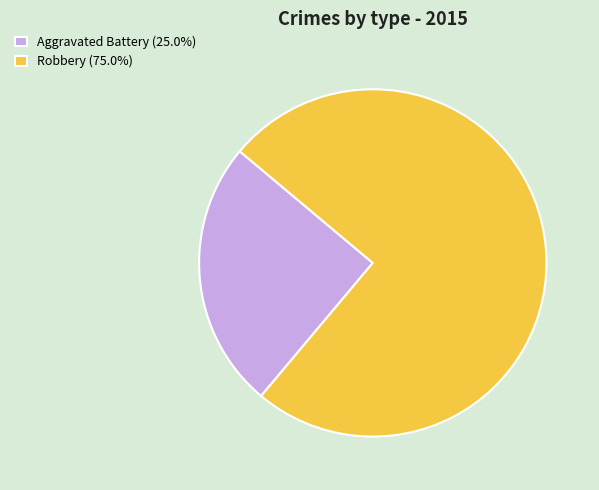

Is there a majority slice in this chart?

Yes